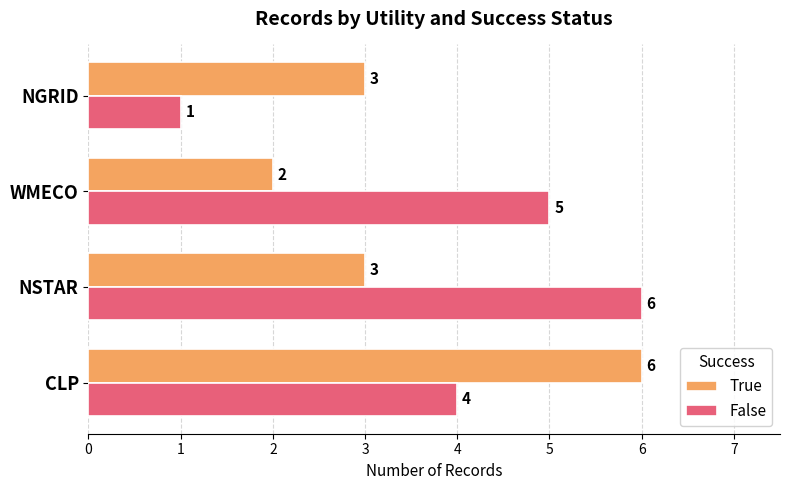

List the labels in order of False value, smallest first.

NGRID, CLP, WMECO, NSTAR